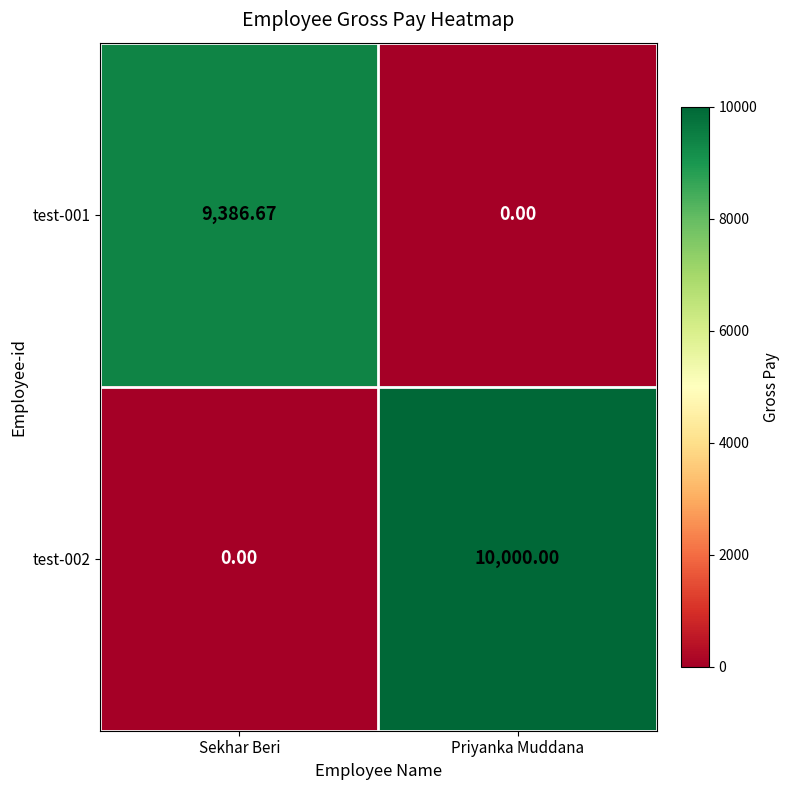

Where is test-002 nearest to the value 5000?

Sekhar Beri